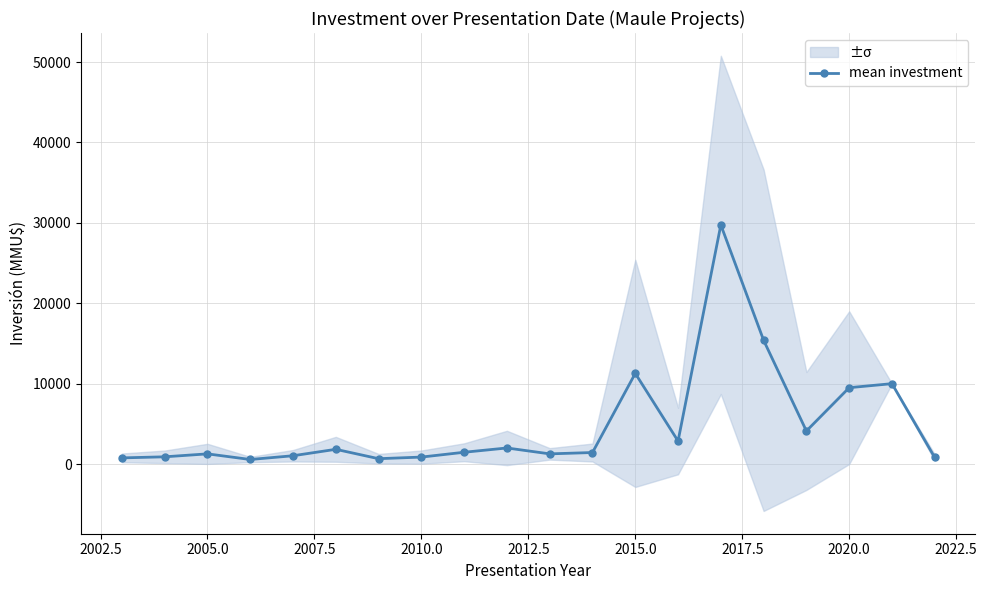

How many interior local valleys (lower than both neighbors) does the data have?

5